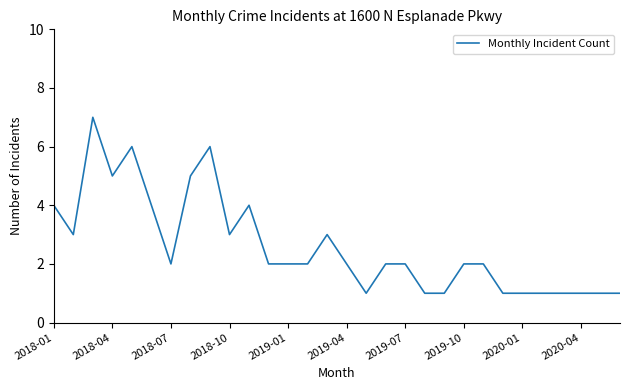

What is the maximum value shown in the chart?

7